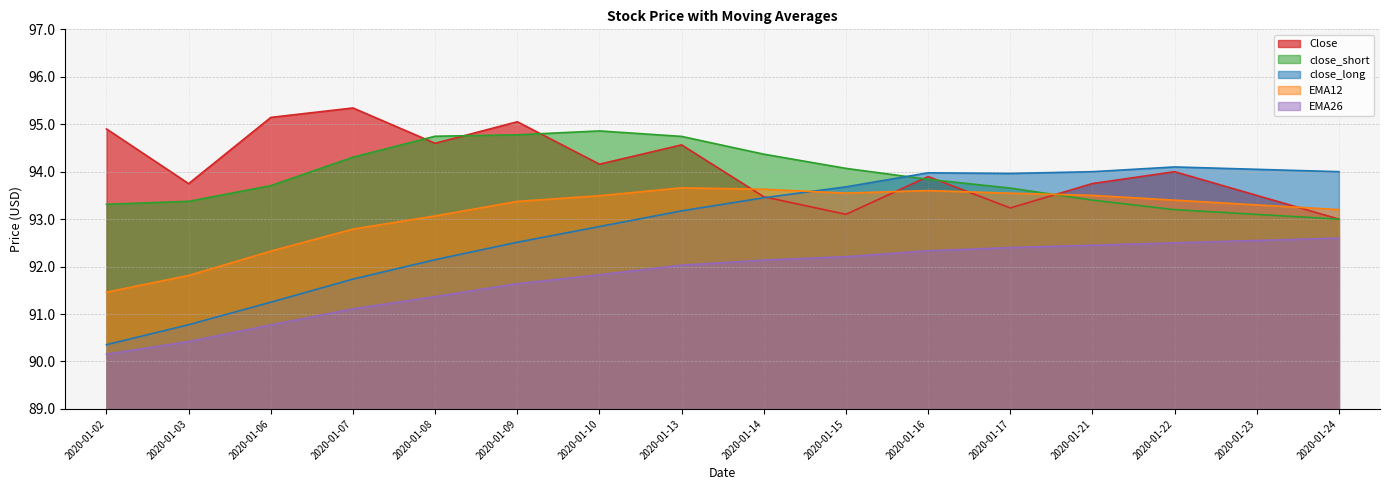

How many data points in EMA12 are above 93?

12